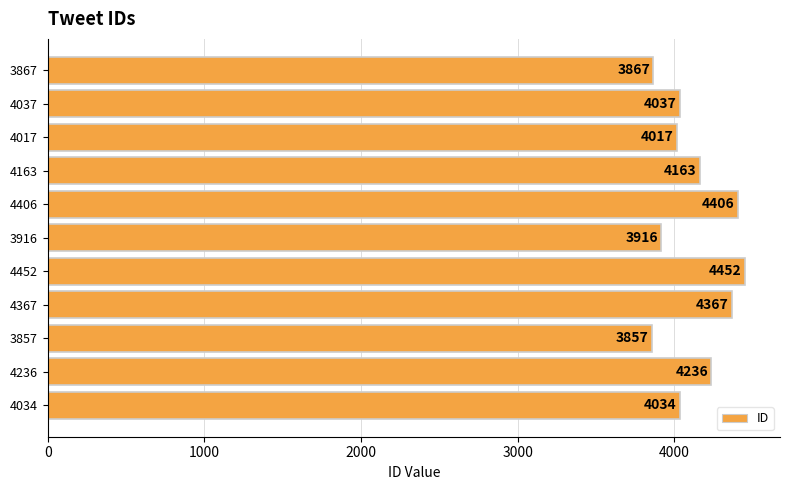

Rank the categories by value from highest to lowest.

4452, 4406, 4367, 4236, 4163, 4037, 4034, 4017, 3916, 3867, 3857